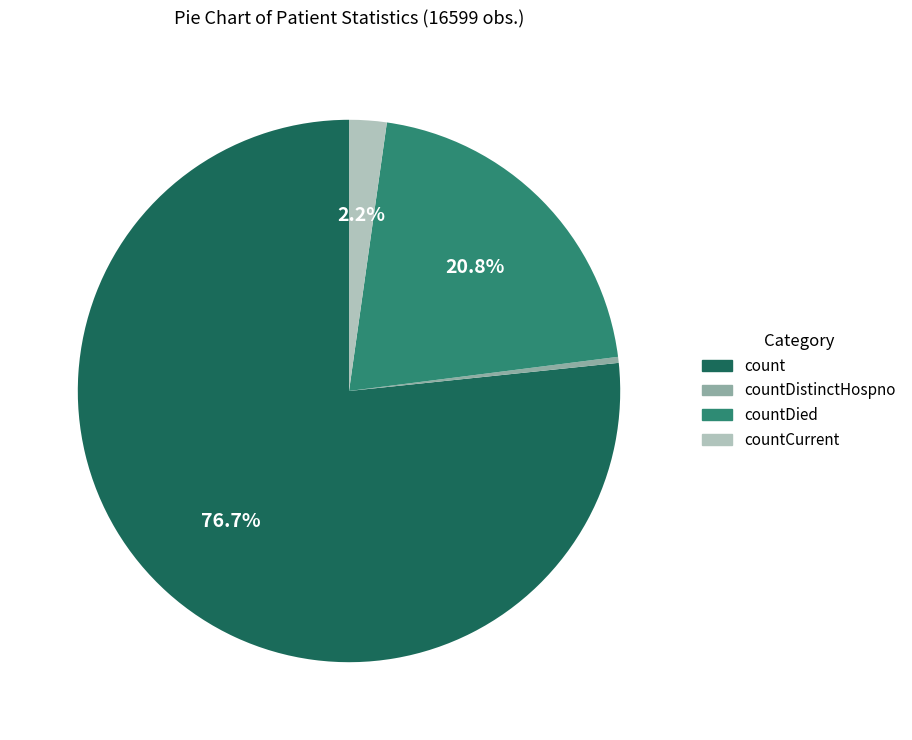

To the nearest percent, what is the average slice percentage?

25%